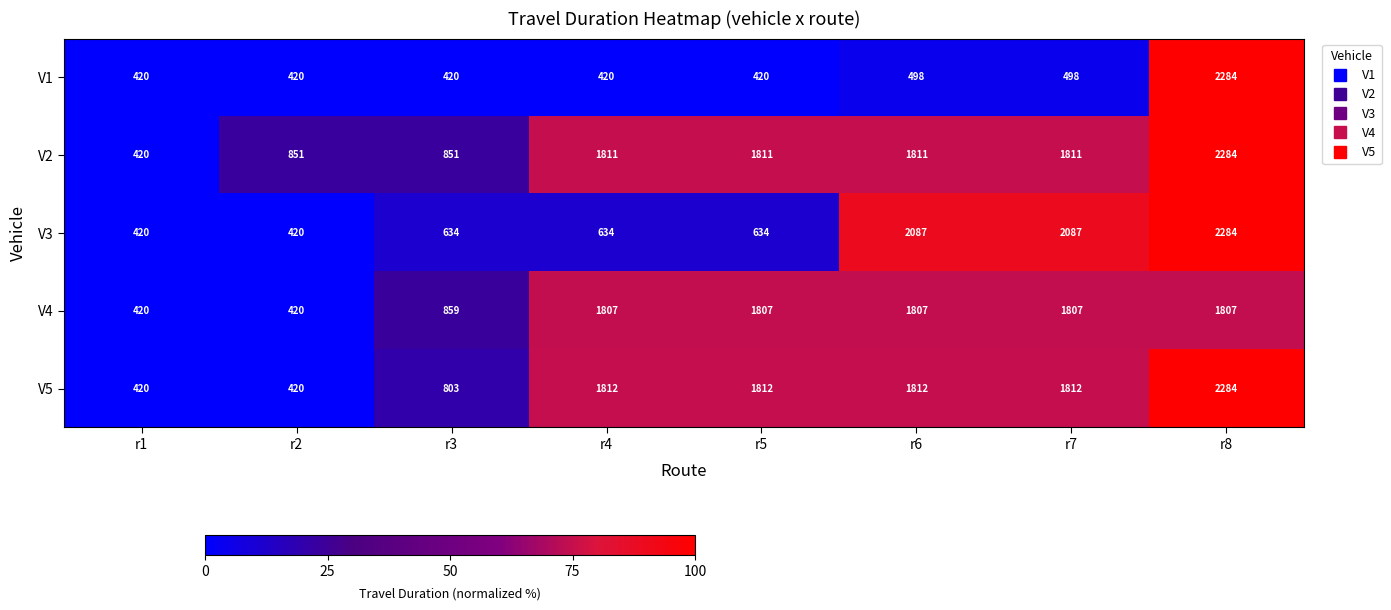

What is the minimum value shown in the chart?

420